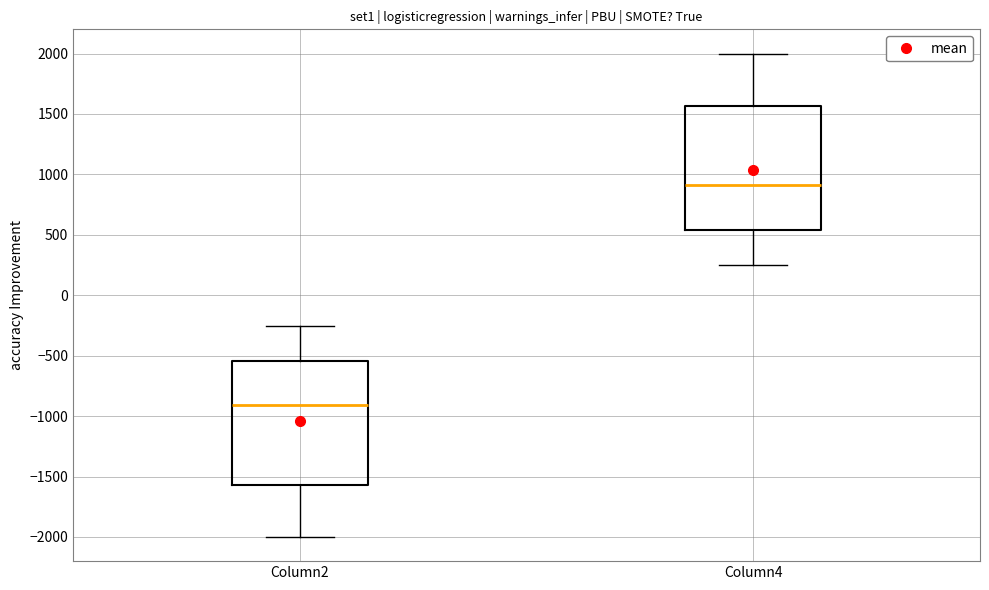

Where is the lower edge of the box for Column2 on the y-axis? The values are not printed on the chart, so give them approximately, as read against the axis.

-1550